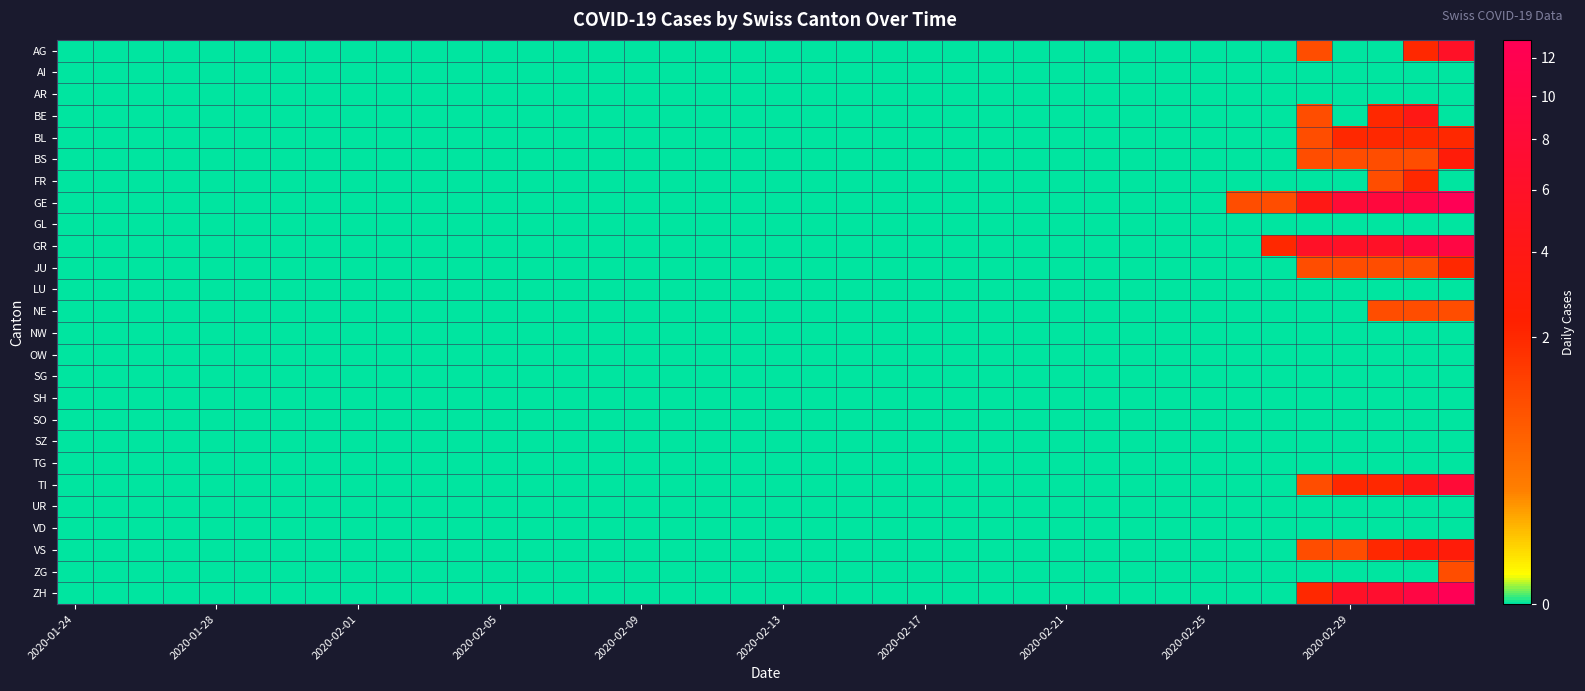

At how many categories does at least one series exceed 0?

7